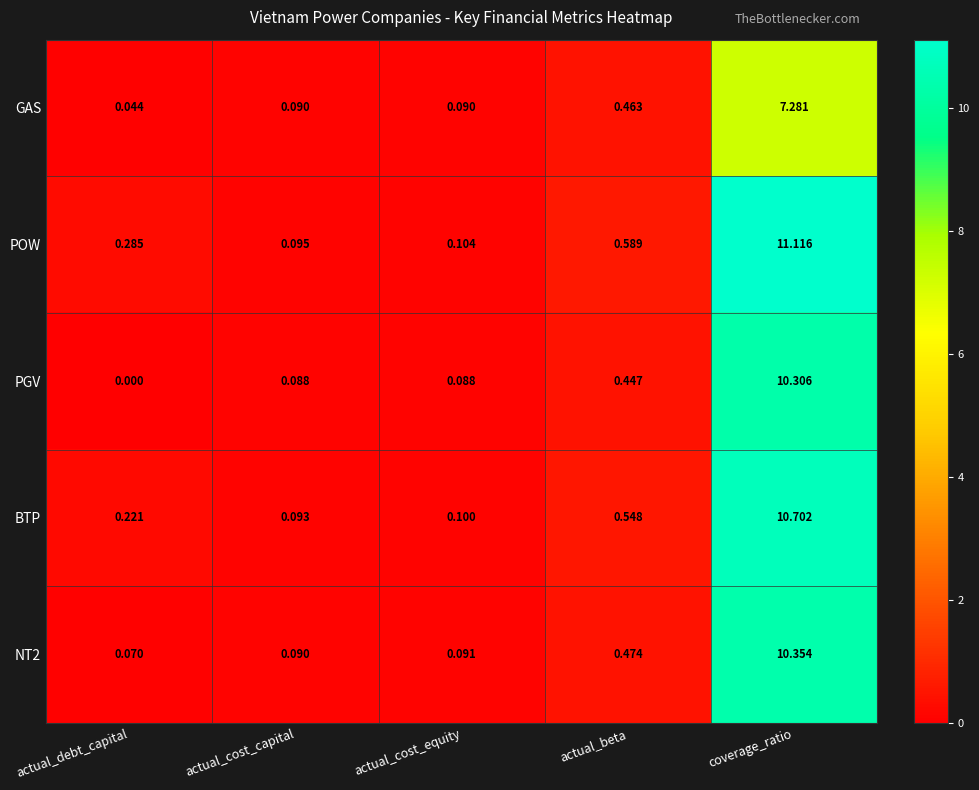

Rank the series at actual_debt_capital from highest to lowest value.

POW, BTP, NT2, GAS, PGV